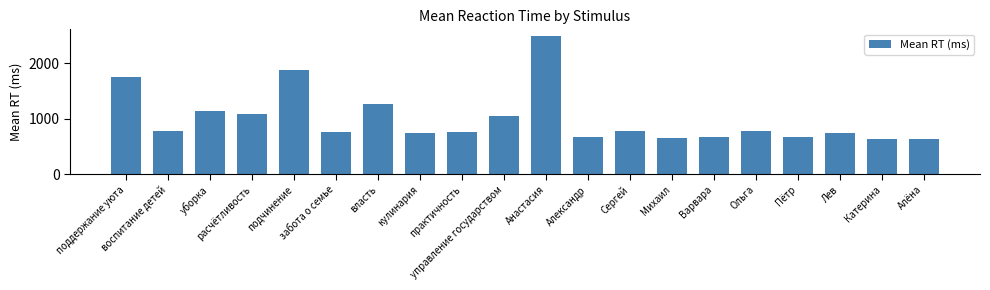

How many series are shown in this chart?

1